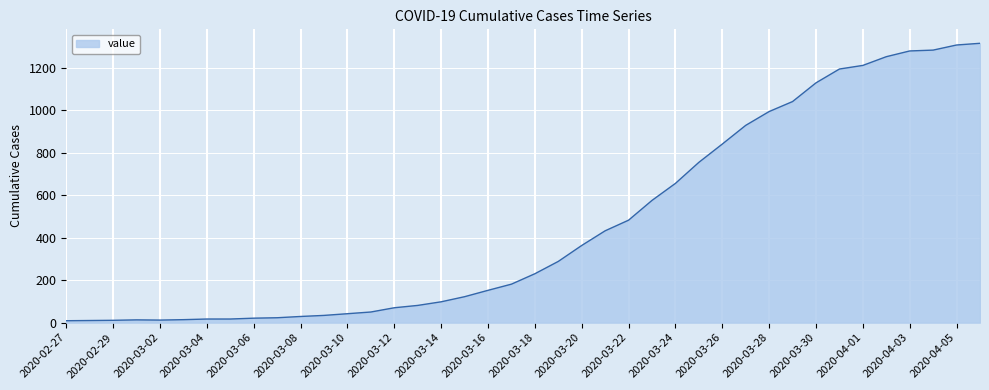

What is the difference between the maximum and minimum values?

1305